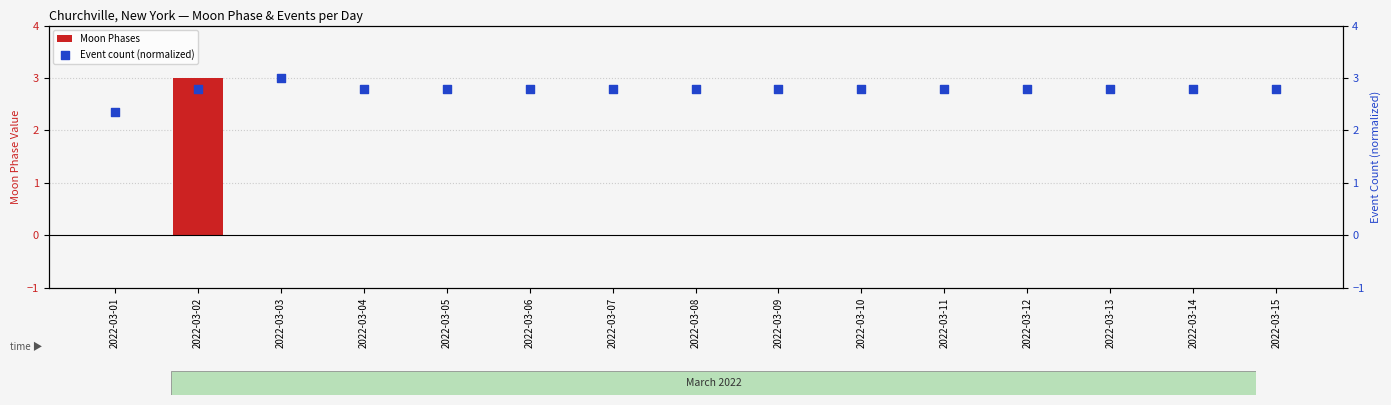

Which series has the widest spread of Y values?

Moon Phases